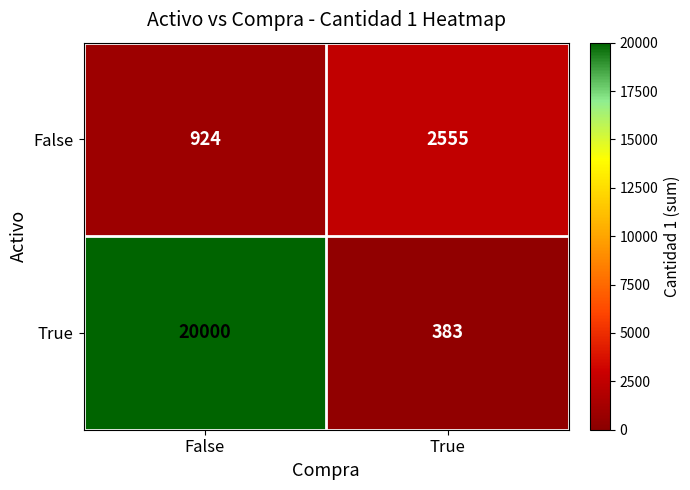

Reading left to right, extract all data points from this chart.

False: 924	2555
True: 20000	383